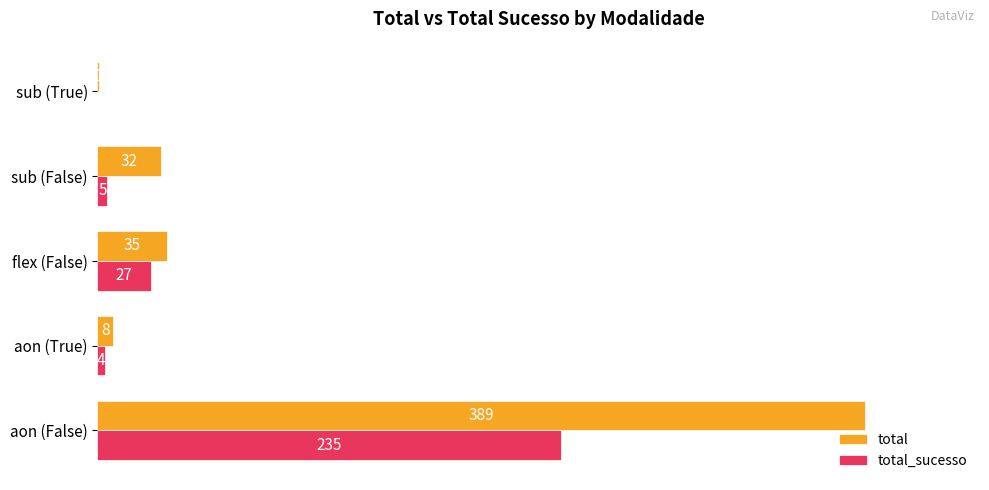

What is the highest value of the total_sucesso series?

235